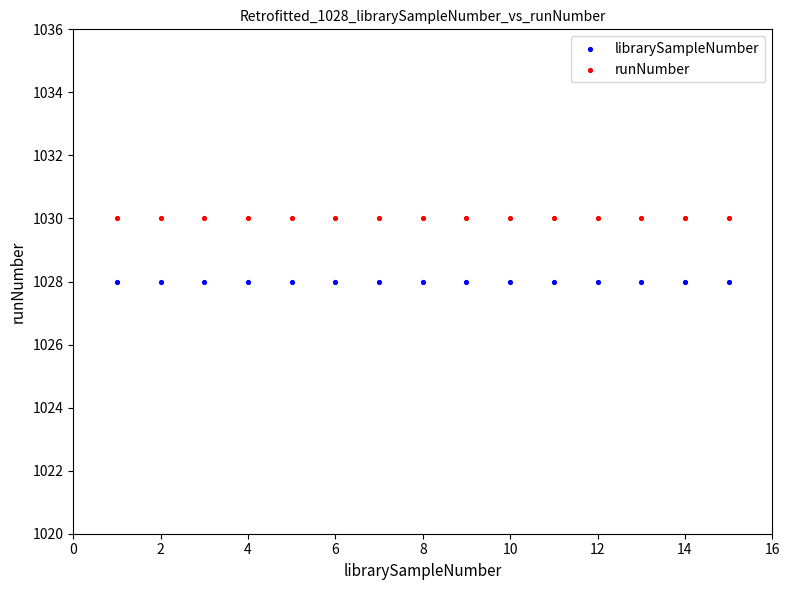

Which series contains the highest Y value?

runNumber